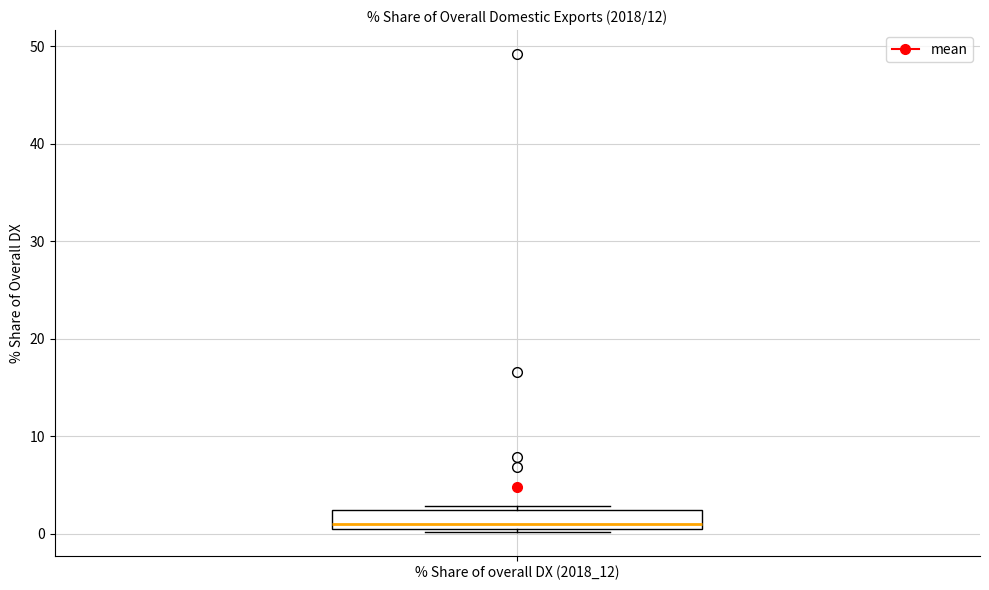

Transcribe this box plot: give where the median line is, the range the box spans, and where the two whiskers end, as read against the y-axis. The values are not printed on the chart, so give them approximately, as read against the axis.

median 1, box 0 to 2, whiskers 0 to 3